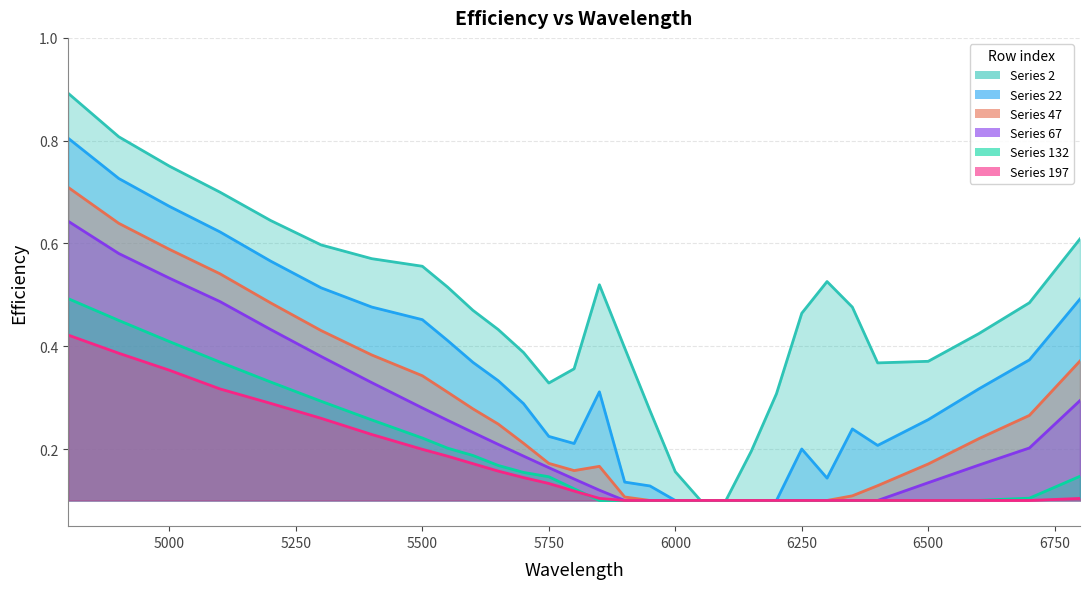

What is the total value across all series at 6500?

1.1